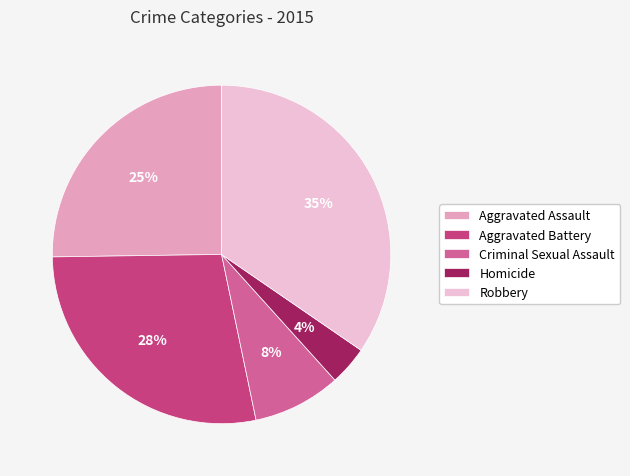

Which slice is the largest?

Robbery